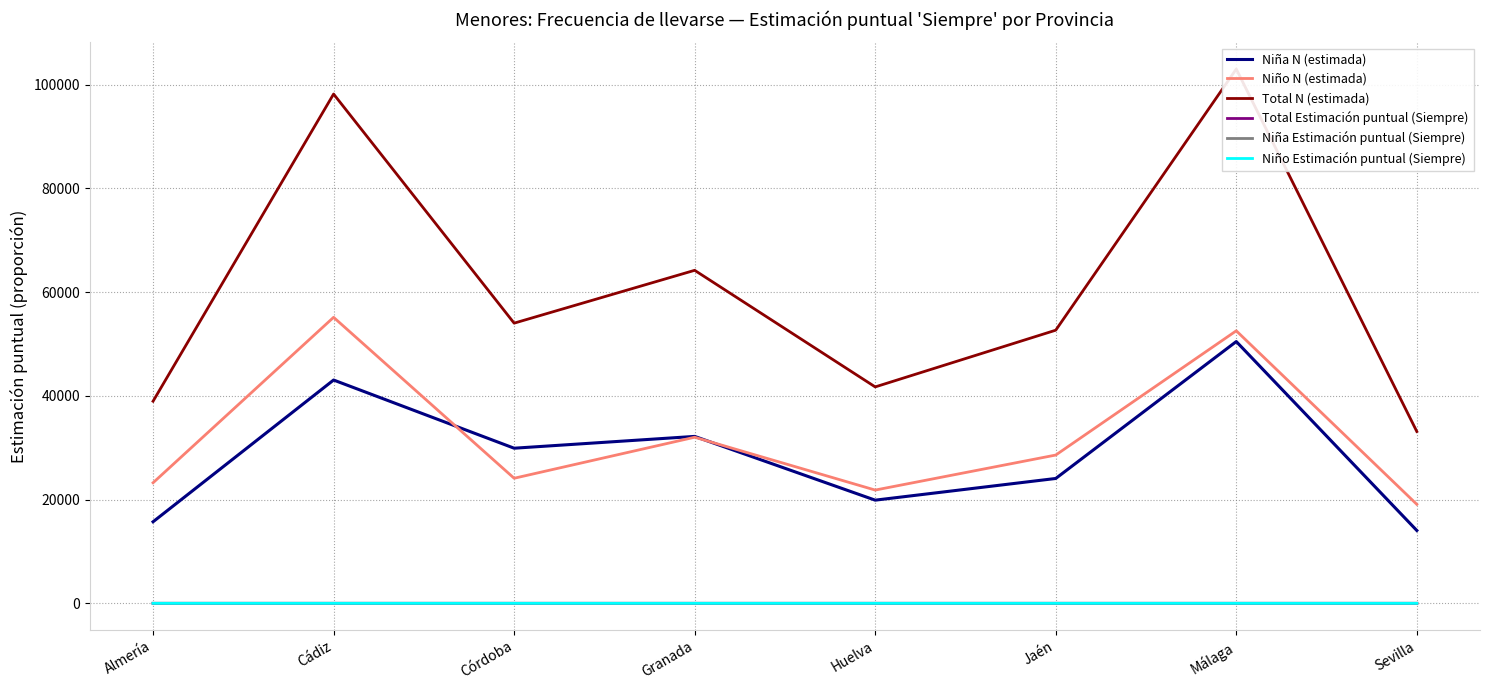

True or false: Niño Estimación puntual (Siempre) and Niña N (estimada) intersect in this chart.

False